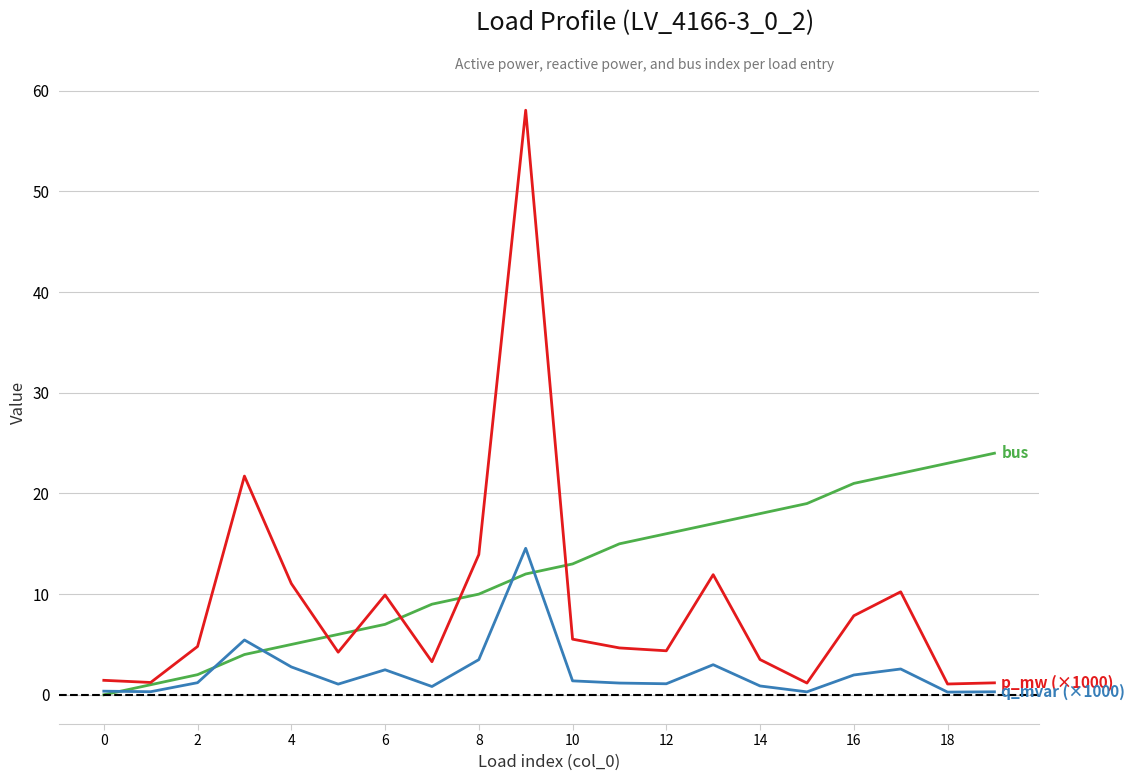

What is the maximum value shown in the chart?

58.1